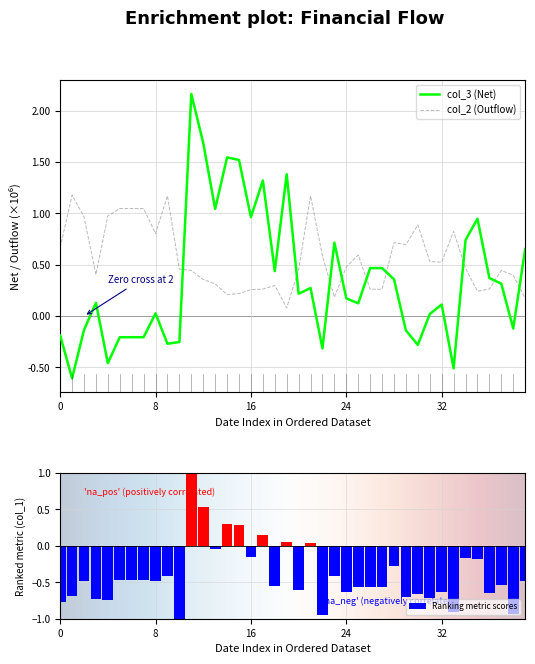

Reading right to left, what are all the values shown in this chart?

col_3 (Net): 0.7	-0.1	0.3	0.4	0.9	0.7	-0.5	0.1	0.0	-0.3	-0.1	0.4	0.5	0.5	0.1	0.2	0.7	-0.3	0.3	0.2	1.4	0.4	1.3	1.0	1.5	1.5	1.0	1.7	2.2	-0.3	-0.3	0.0	-0.2	-0.2	-0.2	-0.5	0.1	-0.1	-0.6	-0.2
col_2 (Outflow): 0.2	0.4	0.4	0.3	0.2	0.5	0.8	0.5	0.5	0.9	0.7	0.7	0.3	0.3	0.6	0.5	0.2	0.6	1.2	0.5	0.1	0.3	0.3	0.3	0.2	0.2	0.3	0.4	0.4	0.5	1.2	0.8	1.0	1.0	1.0	1.0	0.4	1.0	1.2	0.7